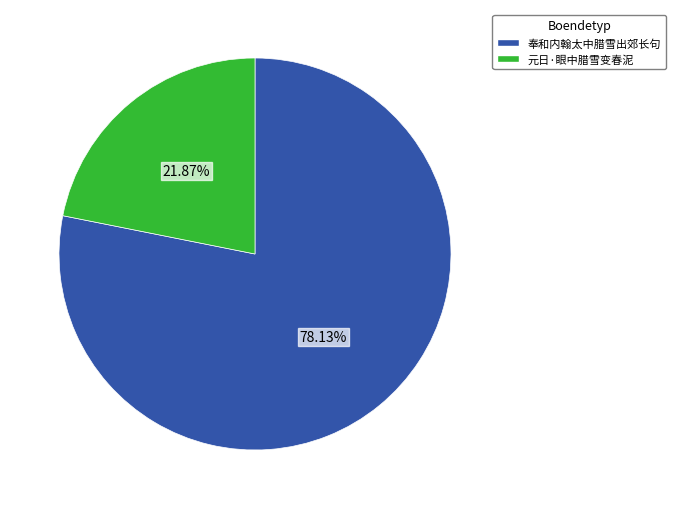

To the nearest percent, what is the average slice percentage?

50%